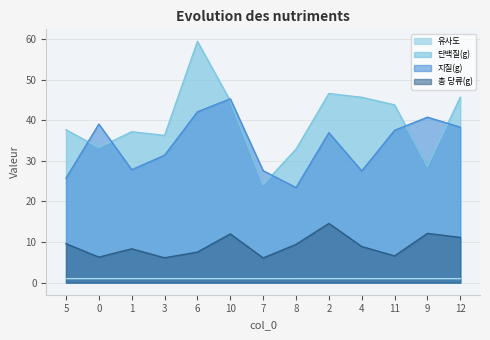

True or false: 유사도 has a value of 1.0 at 0.

True